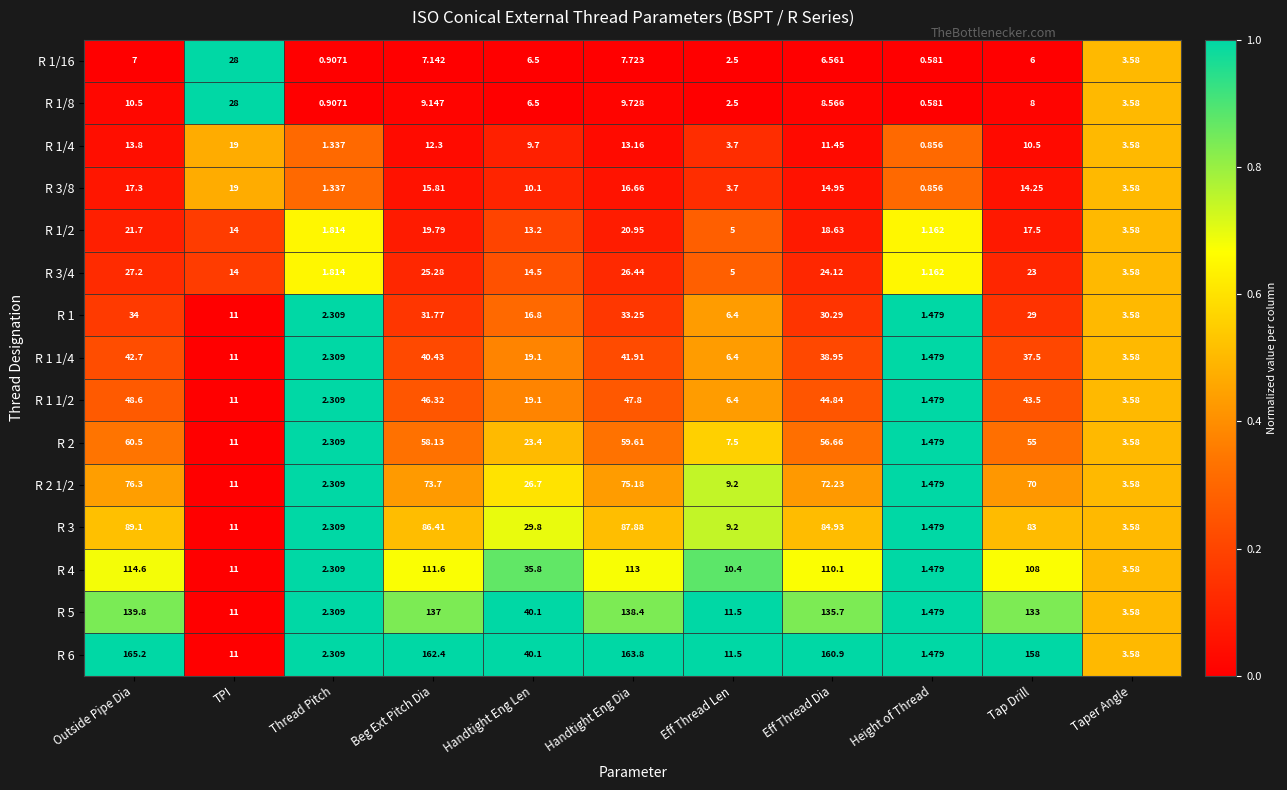

At which category does the chart reach its peak across all series?

Outside Pipe Dia